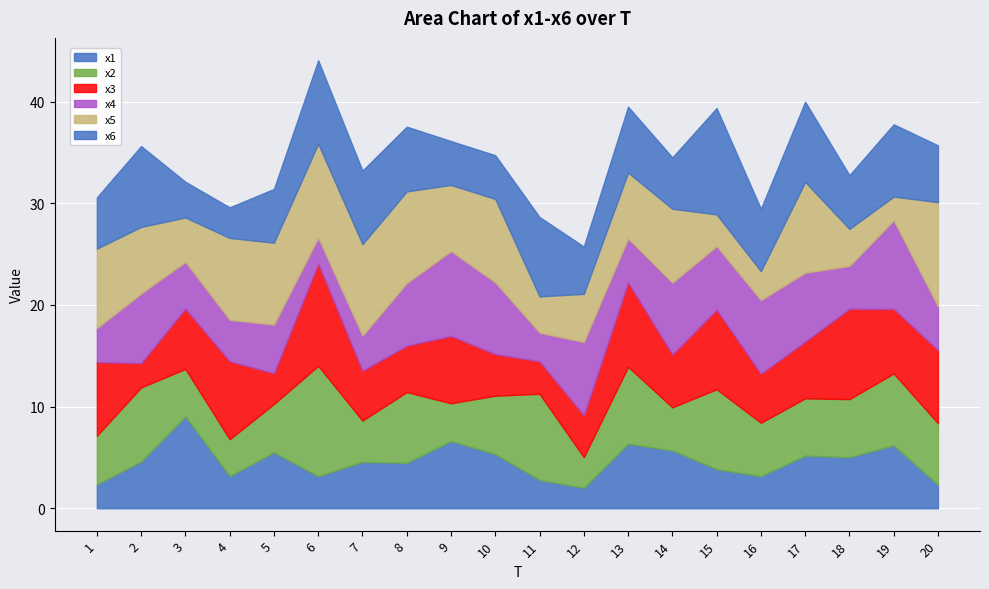

The value of x6 at 4 is 3.0. True or false?

True